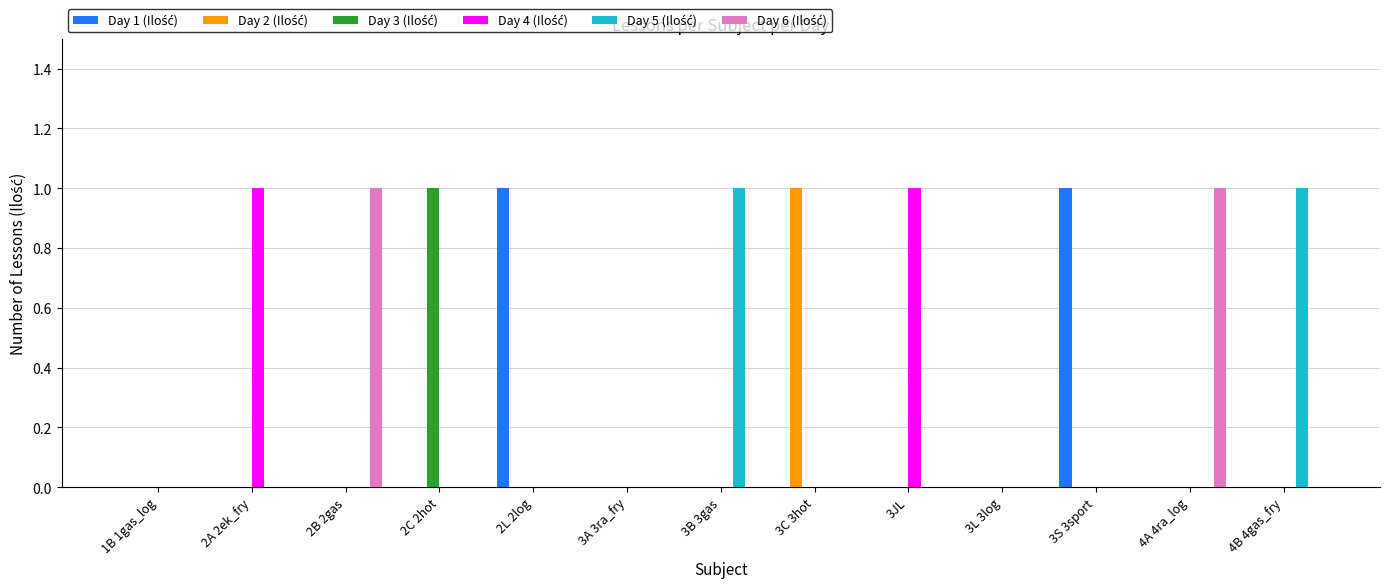

Count the number of categories in the chart.

13